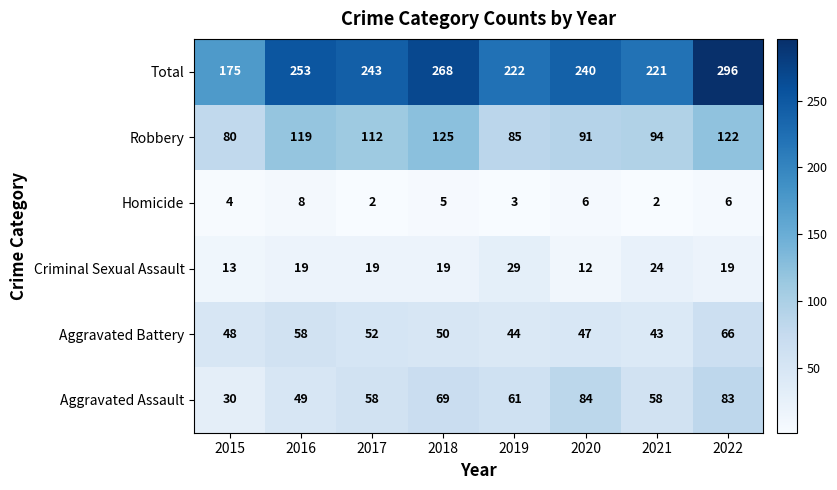

What is the difference between the maximum and minimum values in the Total series?

121